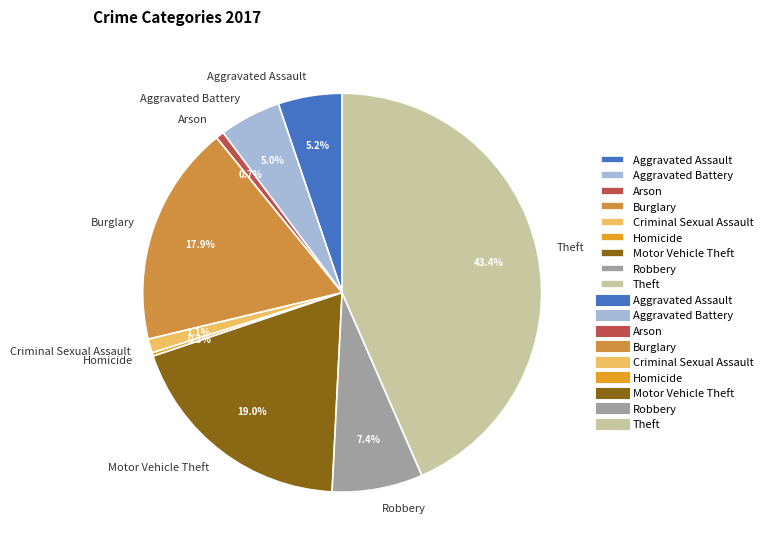

What is the largest slice in the pie chart?

Theft